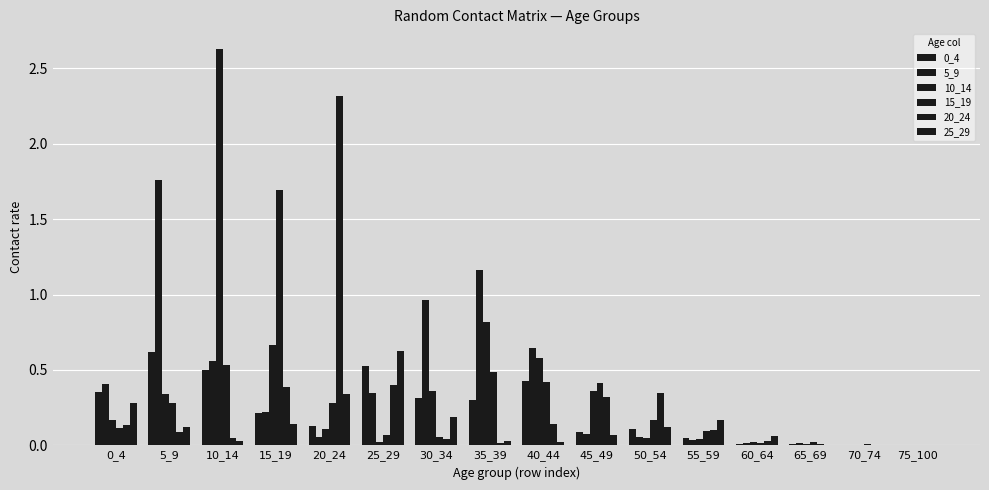

Are the bars horizontal?

No